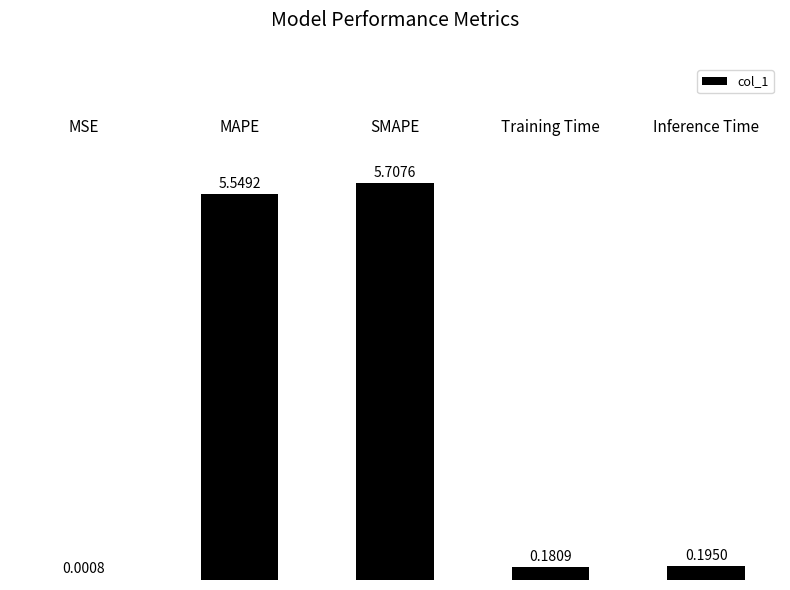

What is the sum of all values?

11.6